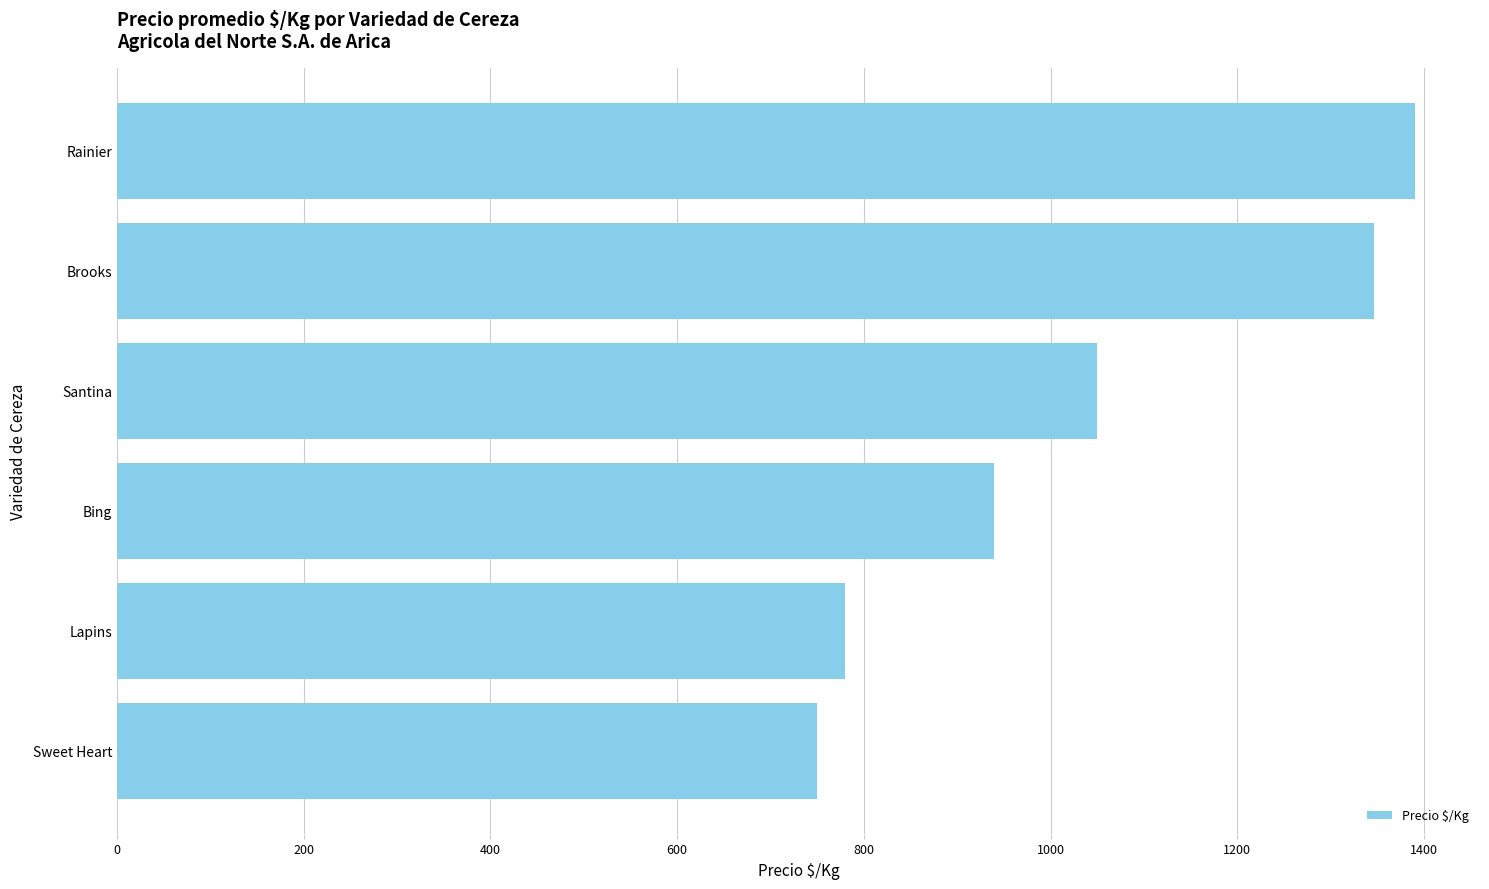

Are the bars horizontal?

Yes